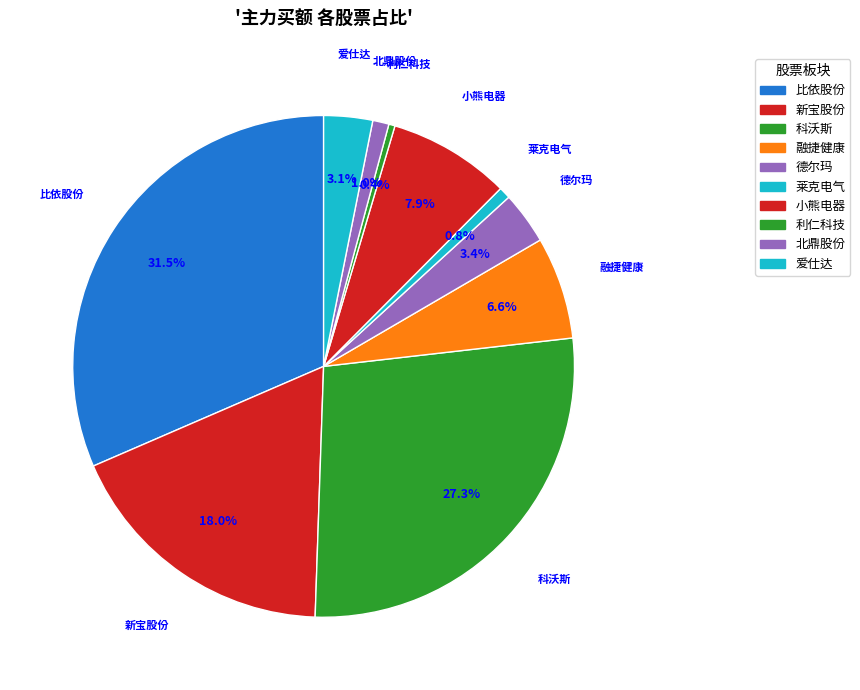

Which has a higher value, 比依股份 or 北鼎股份?

比依股份